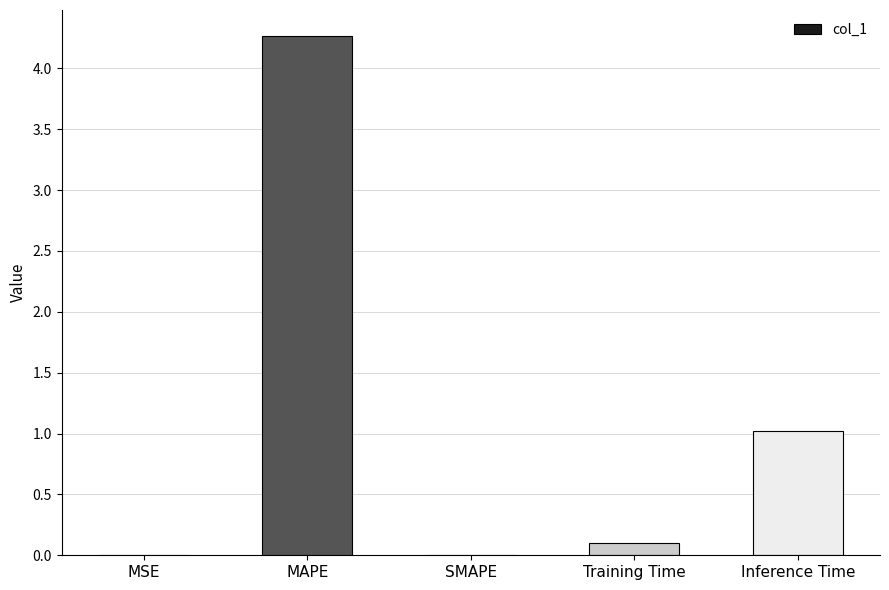

The chart shows a value of 0.0 at MSE. True or false?

True